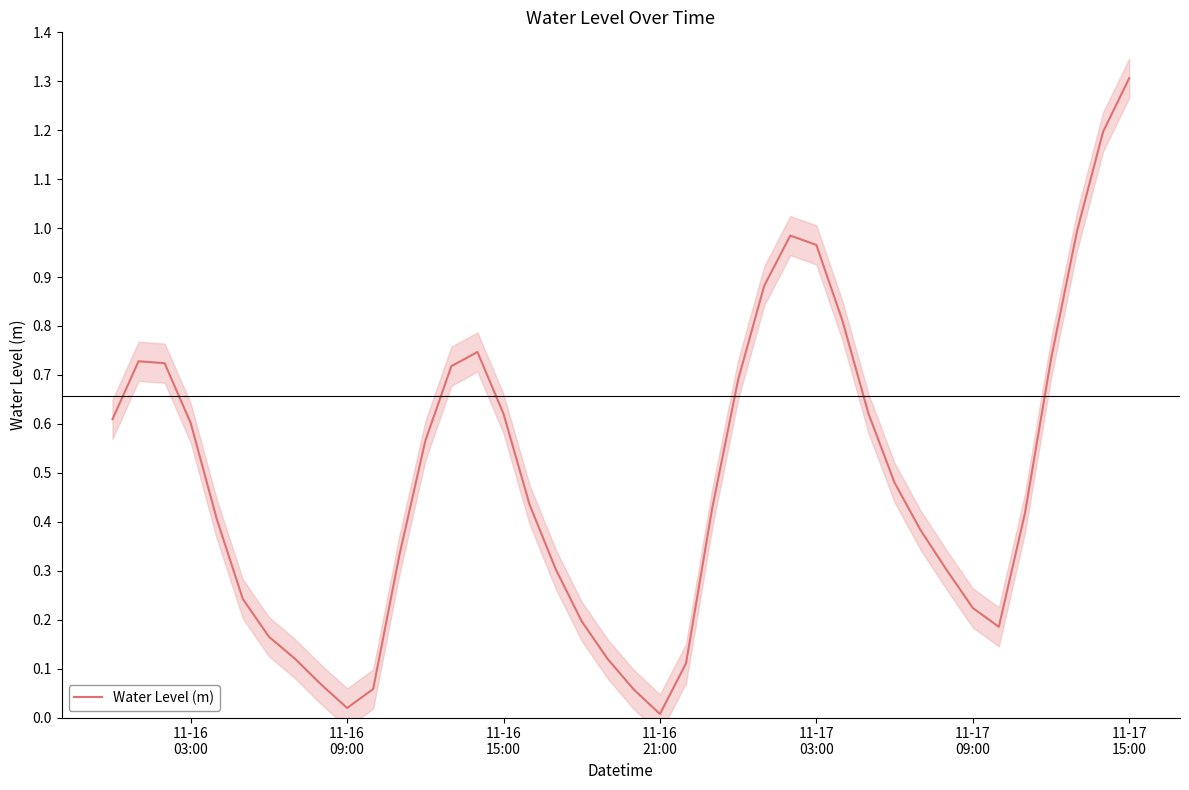

Is it true that the value at 14 is 0.2?

False